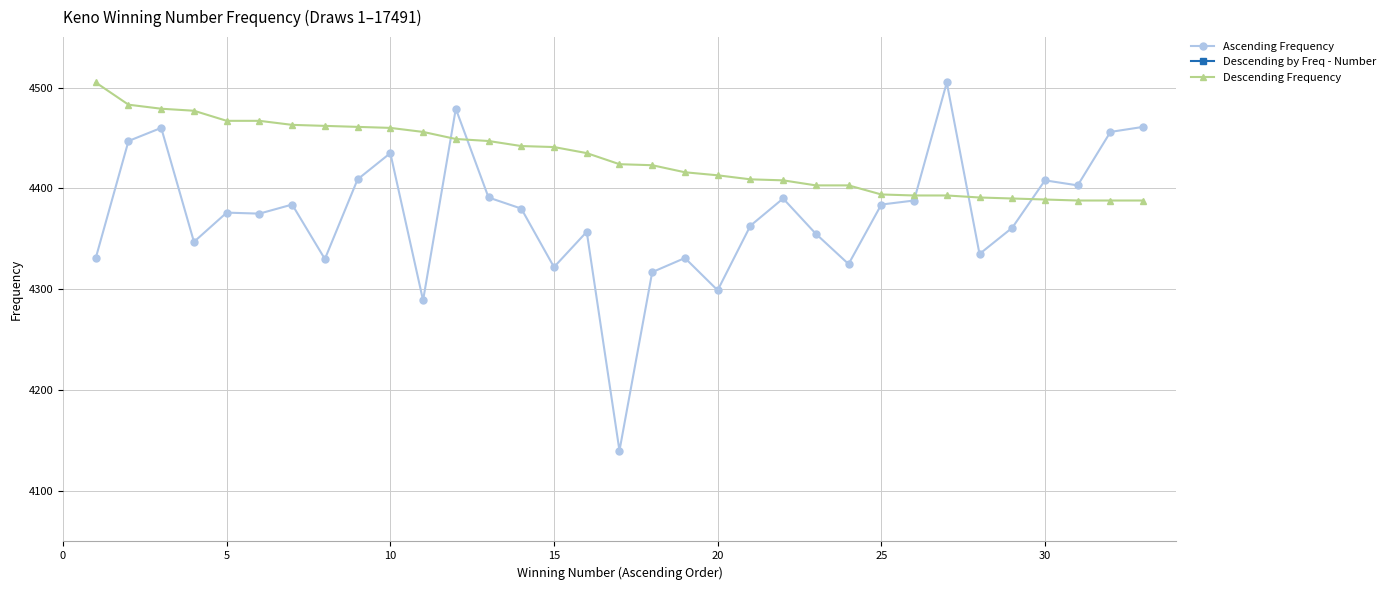

After their last crossing, which series has the higher values: Ascending Frequency or Descending Frequency?

Ascending Frequency